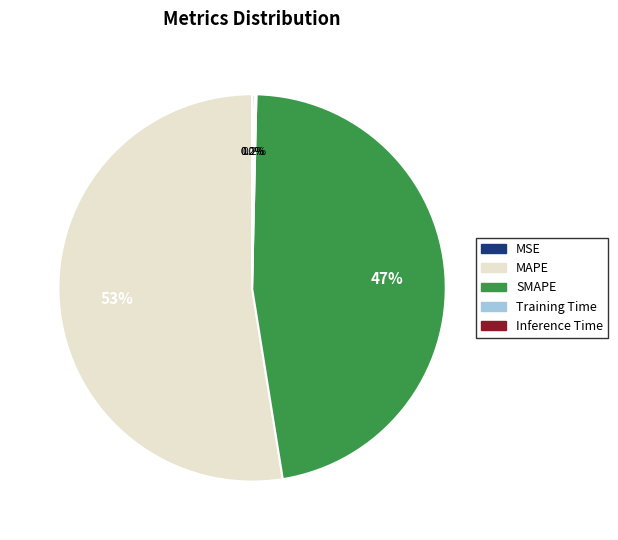

What percentage is NOT represented by SMAPE?

52.9%